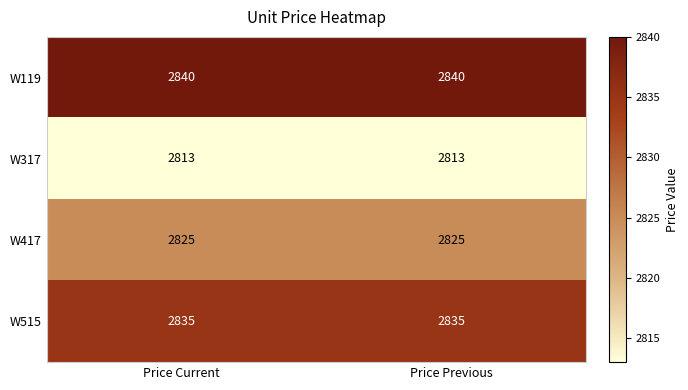

Rank the series by their maximum value, from highest to lowest.

W119, W515, W417, W317